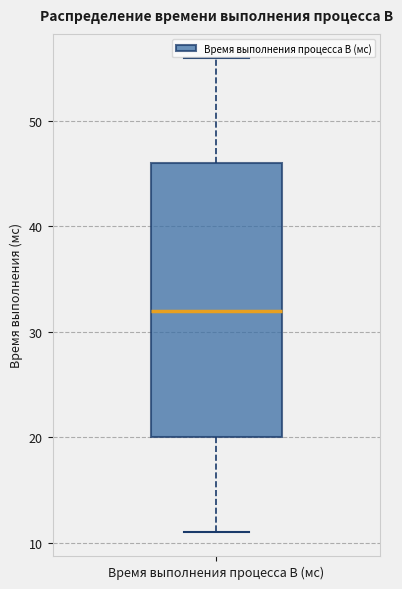

Transcribe this box plot: give where the median line is, the range the box spans, and where the two whiskers end, as read against the y-axis. The values are not printed on the chart, so give them approximately, as read against the axis.

median 32, box 20 to 46, whiskers 11 to 56